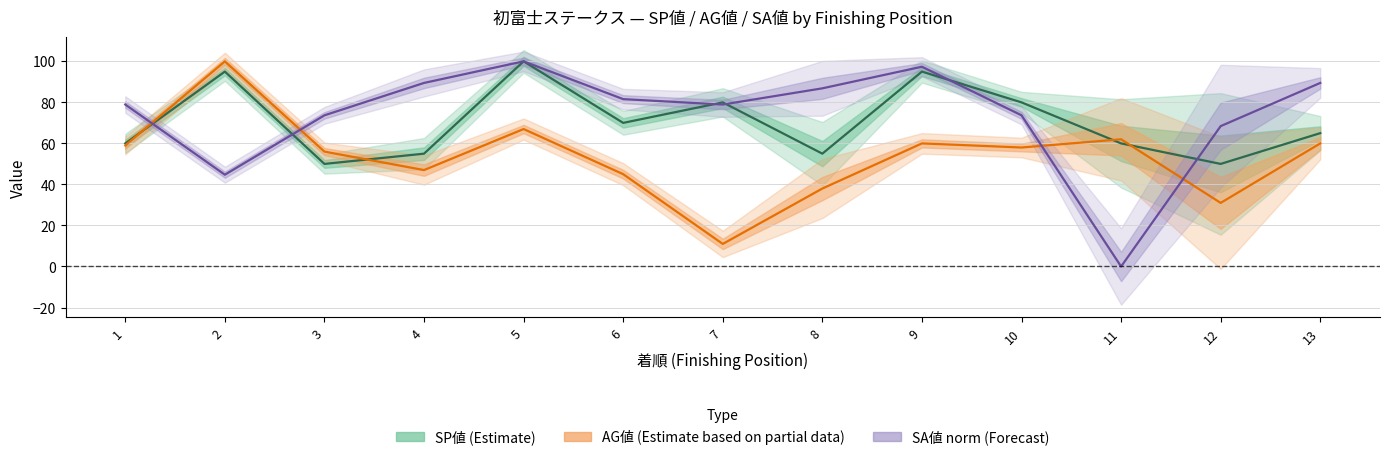

True or false: SP値 has a value of 55.0 at 4.

True